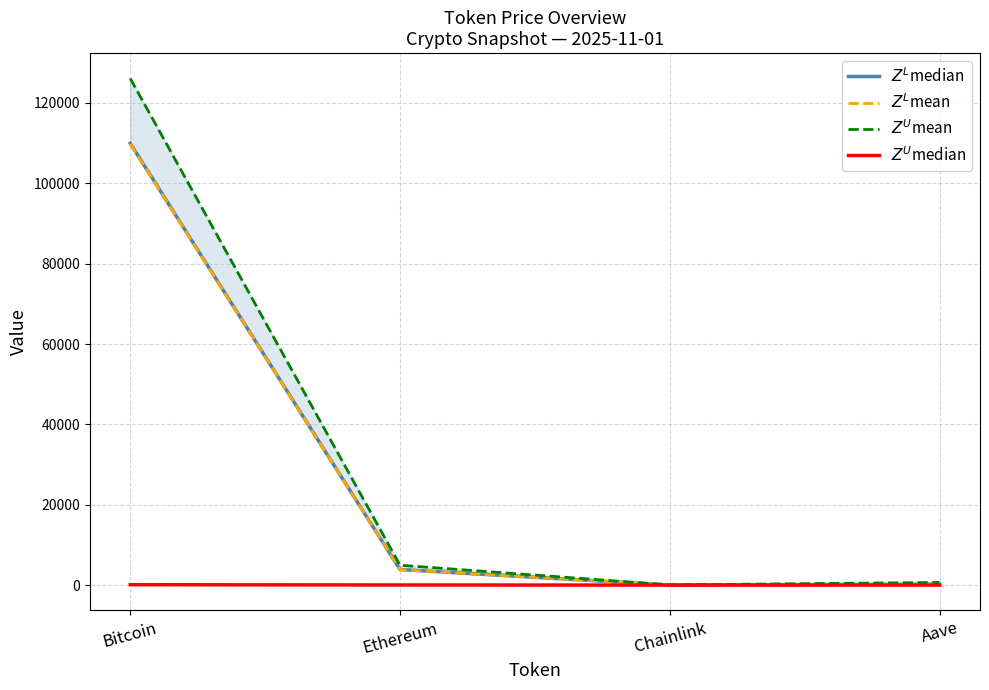

What is the total value across all series at Ethereum?

12695.1